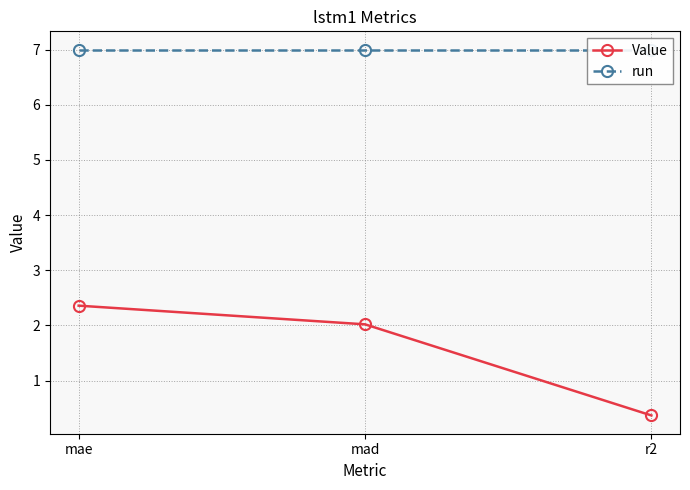

What is the minimum value for Value?

0.4